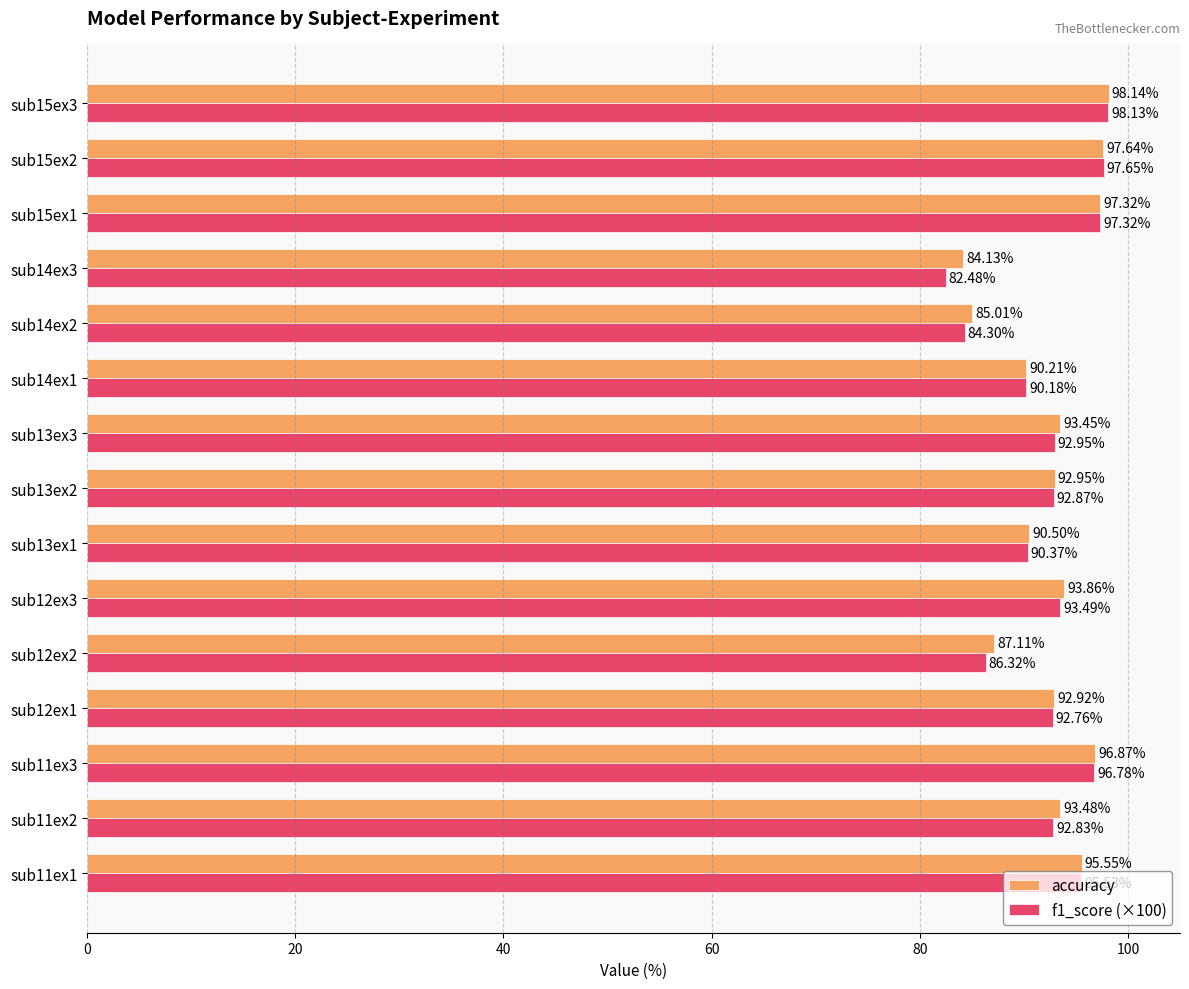

Rank the series by their average value, from highest to lowest.

accuracy, f1_score (×100)